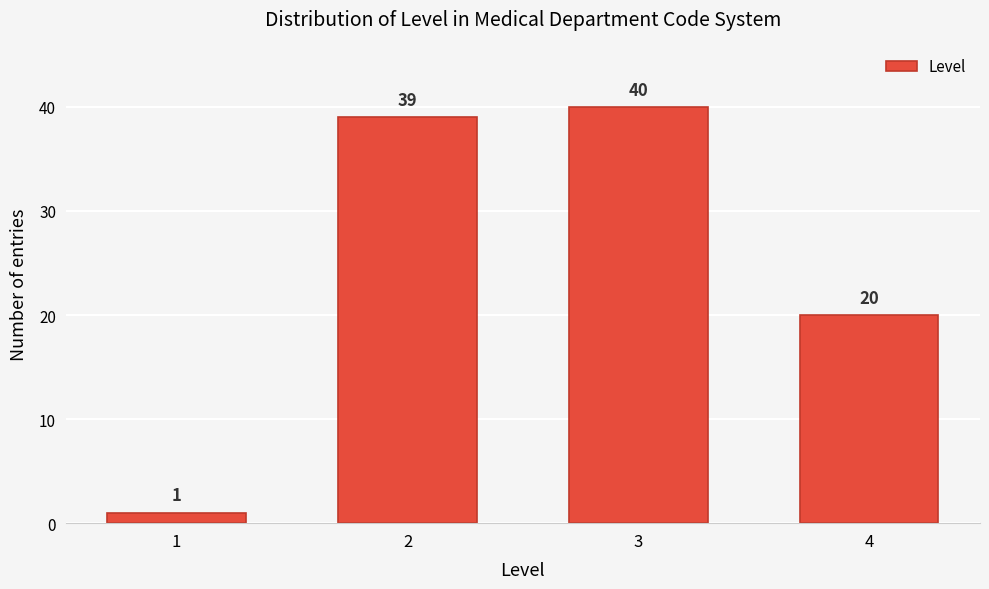

Reading left to right, extract all data points from this chart.

1=1	2=39	3=40	4=20